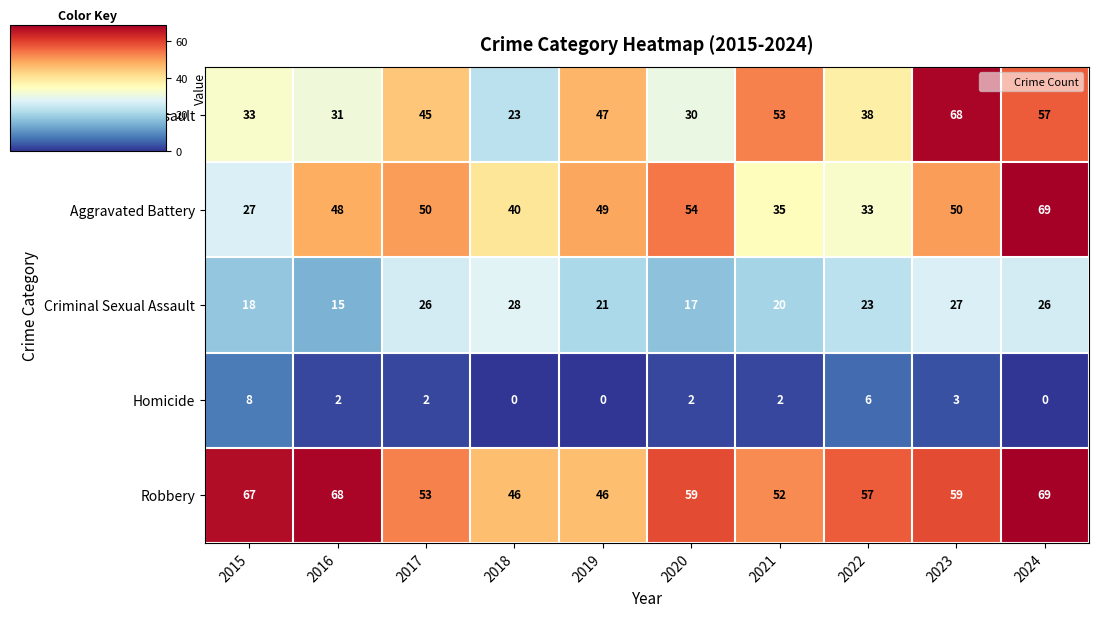

True or false: Robbery has a value of 18 at 2023.

False